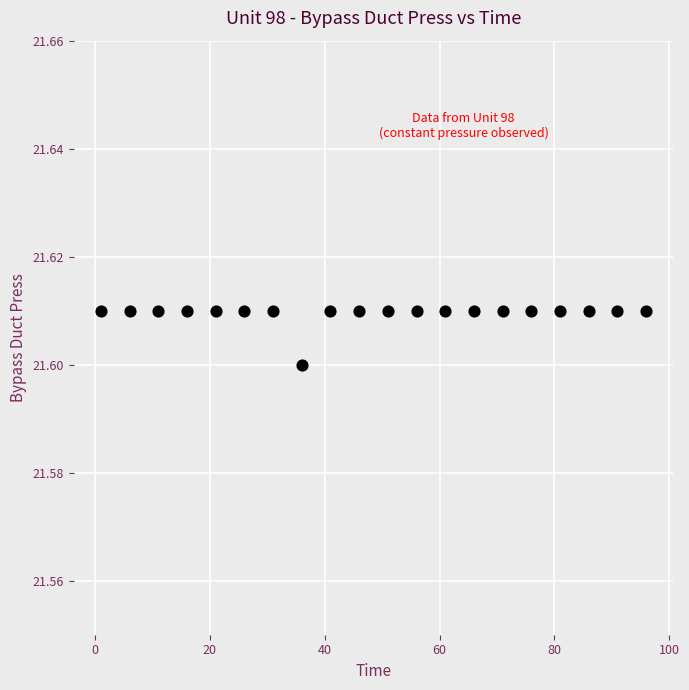

What is the range of X values (max minus min)?

95.0